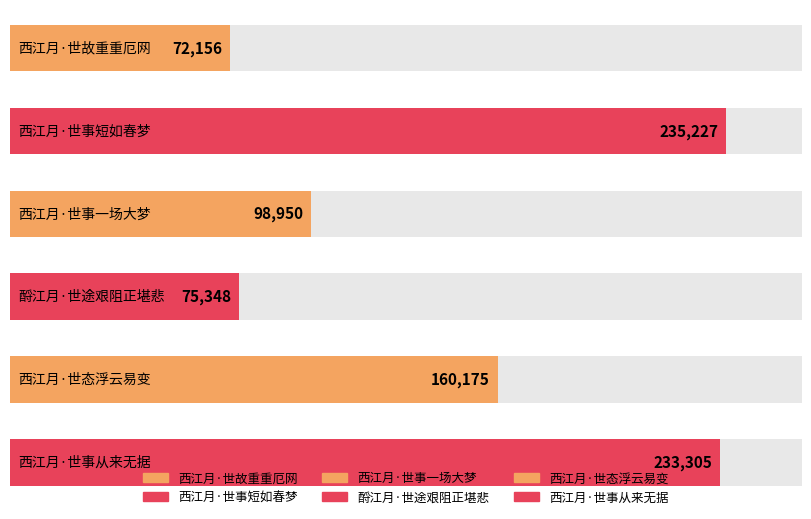

True or false: the data shows 127127 at 西江月·世故重重厄网.

False